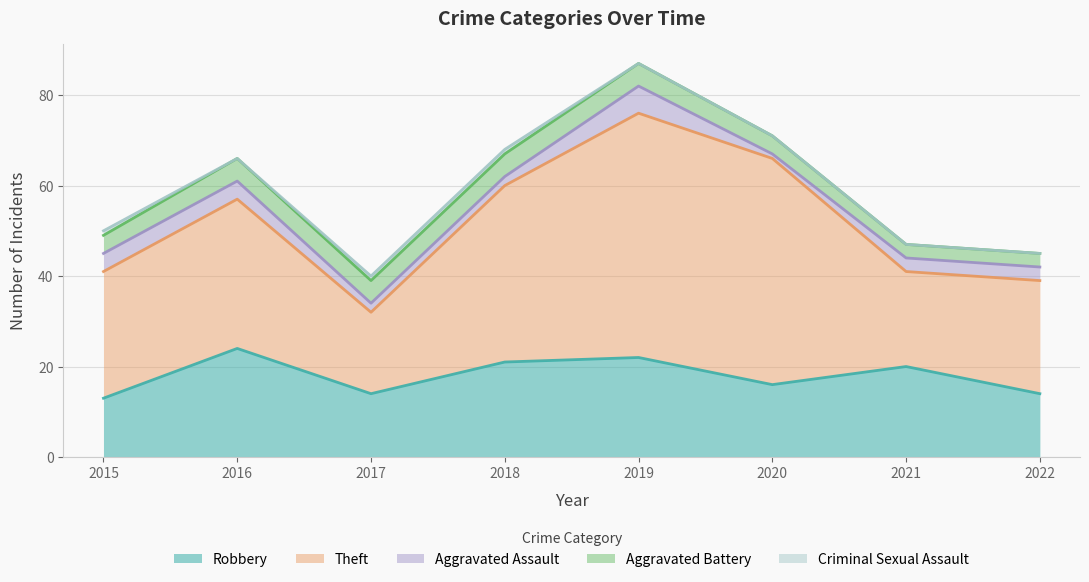

How many lines are shown in the chart?

5